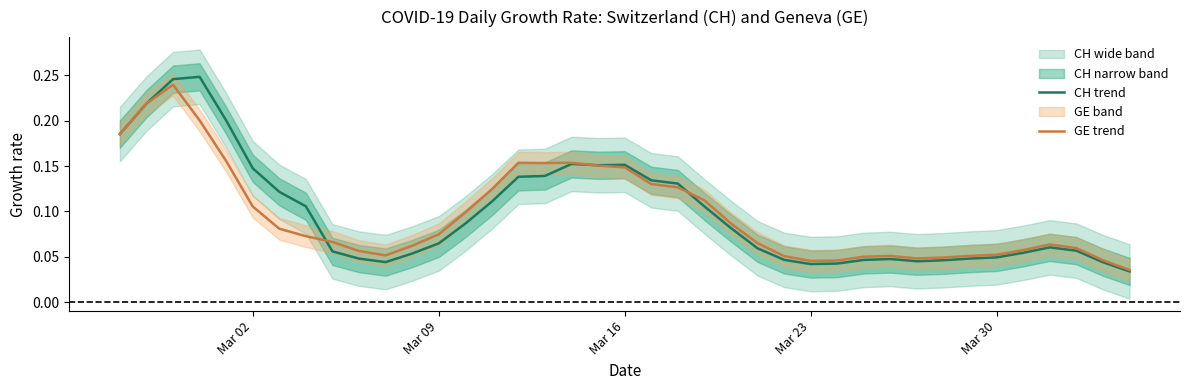

Reading left to right, extract all data points from this chart.

CH (trend): 0.2	0.2	0.2	0.2	0.2	0.1	0.1	0.1	0.1	0.0	0.0	0.1	0.1	0.1	0.1	0.1	0.1	0.2	0.2	0.2	0.1	0.1	0.1	0.1	0.1	0.0	0.0	0.0	0.0	0.0	0.0	0.0	0.0	0.0	0.1	0.1	0.1	0.0	0.0
GE (trend): 0.2	0.2	0.2	0.2	0.2	0.1	0.1	0.1	0.1	0.1	0.1	0.1	0.1	0.1	0.1	0.2	0.2	0.2	0.2	0.1	0.1	0.1	0.1	0.1	0.1	0.1	0.0	0.0	0.1	0.1	0.0	0.0	0.1	0.1	0.1	0.1	0.1	0.0	0.0